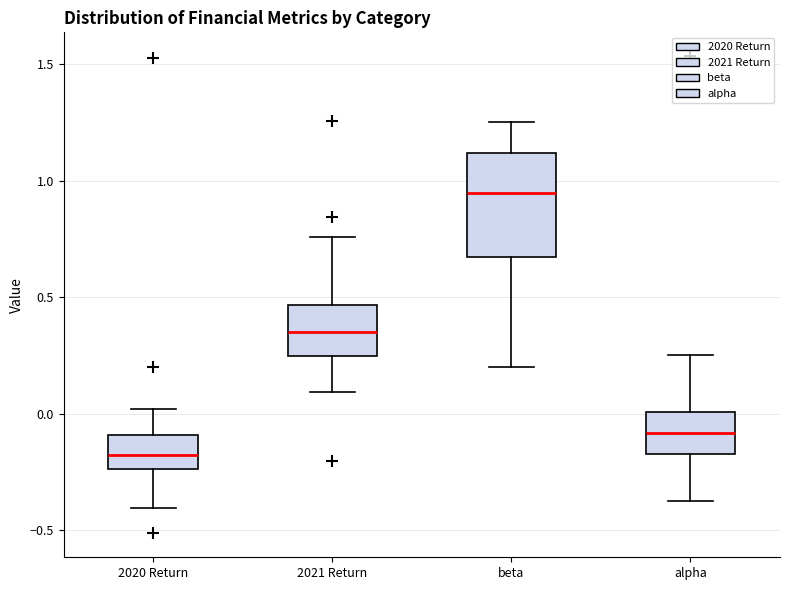

Reading left to right, transcribe this box plot: for each box, give where its median line is, the range the box spans, and where its two whiskers end, as read against the y-axis. The values are not printed on the chart, so give them approximately, as read against the axis.

2020 Return: median -0.20, box -0.25 to -0.10, whiskers -0.40 to 0.00
2021 Return: median 0.35, box 0.25 to 0.45, whiskers 0.10 to 0.75
beta: median 0.95, box 0.65 to 1.10, whiskers 0.20 to 1.25
alpha: median -0.10, box -0.15 to 0.00, whiskers -0.40 to 0.25